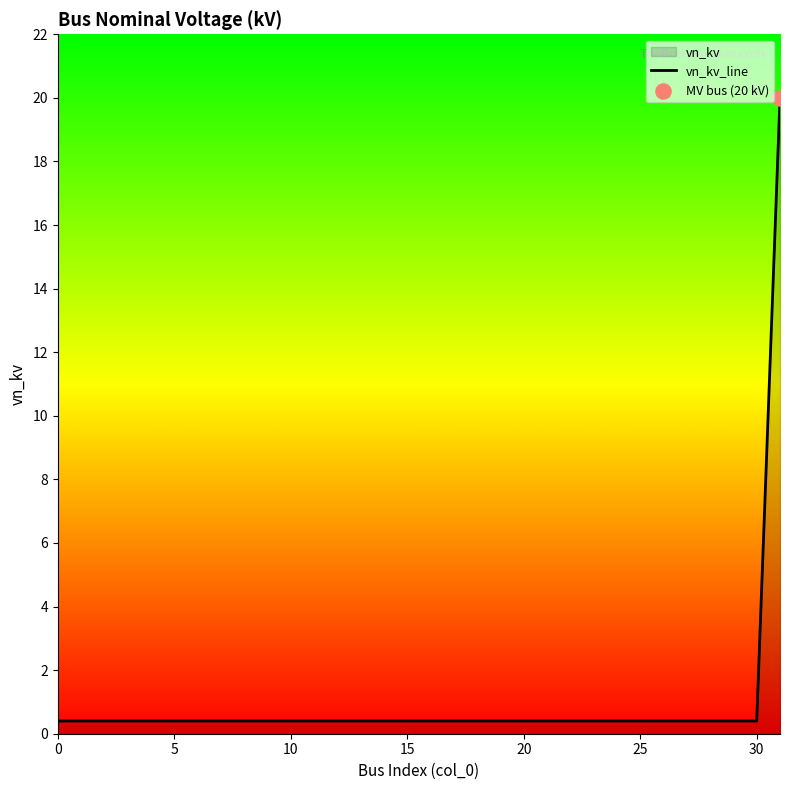

What is the greatest value displayed?

20.0